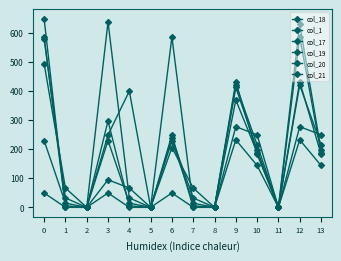

How many categories are shown in the chart?

14